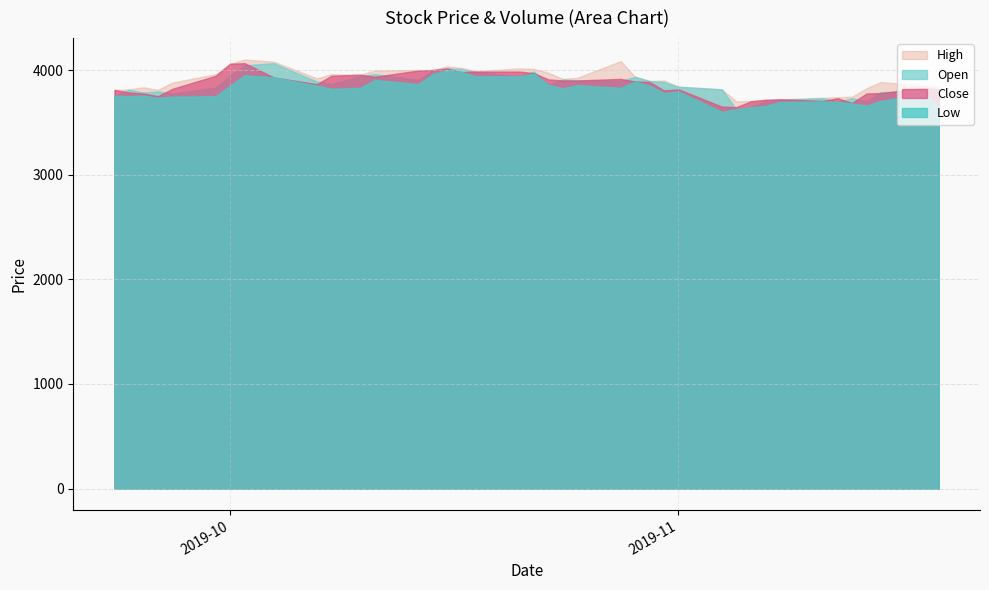

What is the label of the 17th point from the right?

2019-10-28